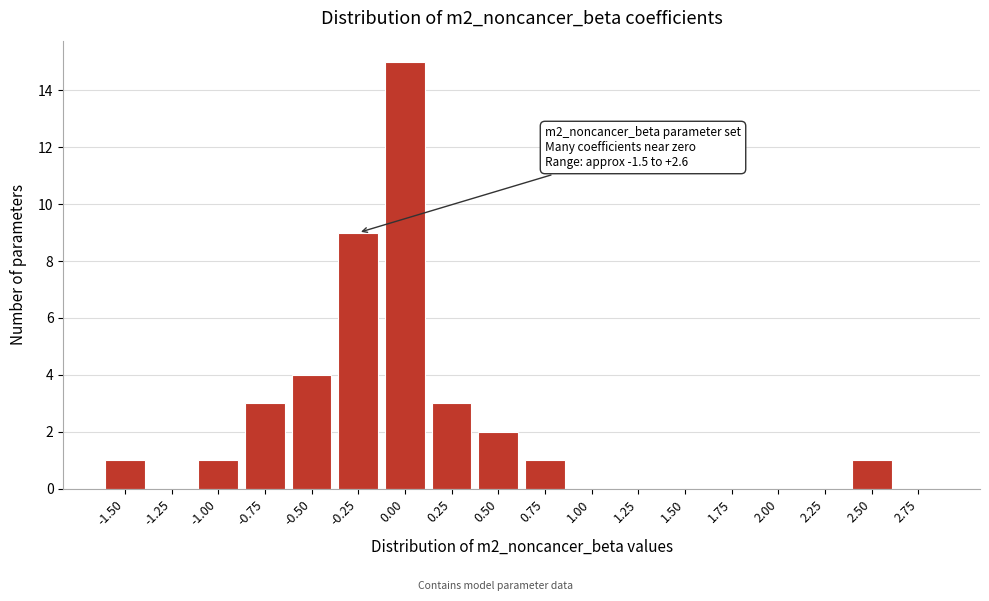

Reading left to right, list all the values displayed in this chart.

-1.50=1	-1.25=0	-1.00=1	-0.75=3	-0.50=4	-0.25=9	0.00=15	0.25=3	0.50=2	0.75=1	1.00=0	1.25=0	1.50=0	1.75=0	2.00=0	2.25=0	2.50=1	2.75=0